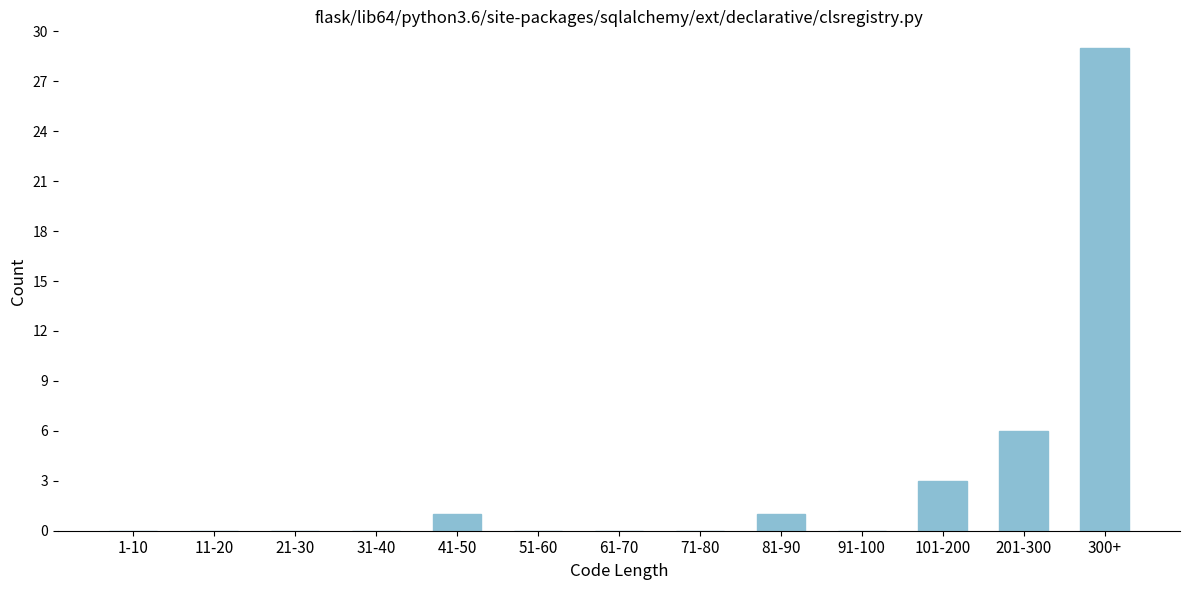

Reading left to right, transcribe all the data shown in this chart.

1-10=0	11-20=0	21-30=0	31-40=0	41-50=1	51-60=0	61-70=0	71-80=0	81-90=1	91-100=0	101-200=3	201-300=6	300+=29